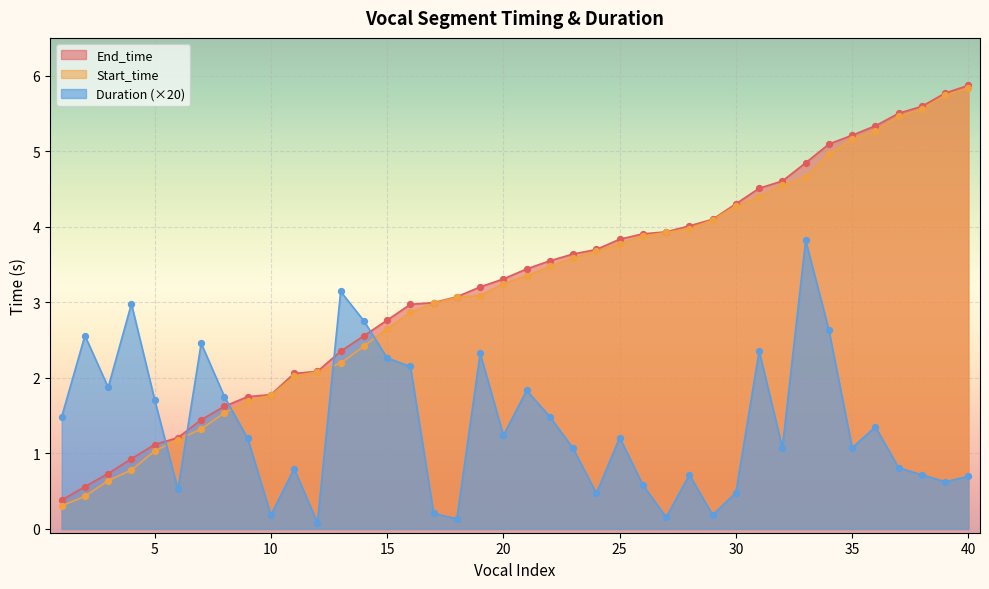

Which series has the widest spread of Y values?

Start_time